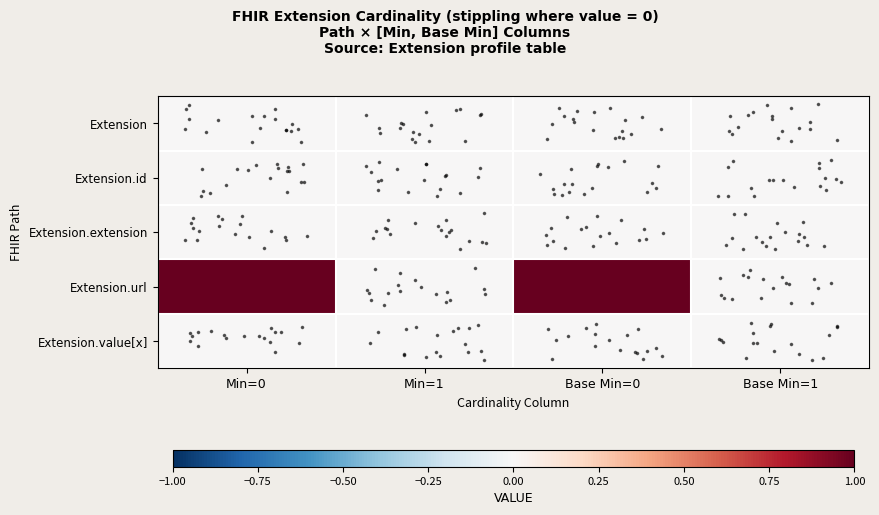

Reading left to right, list all the values displayed in this chart.

row_0: Min=0=0	Min=1=0	Base Min=0=0	Base Min=1=0
row_1: Min=0=0	Min=1=0	Base Min=0=0	Base Min=1=0
row_2: Min=0=0	Min=1=0	Base Min=0=0	Base Min=1=0
row_3: Min=0=1	Min=1=0	Base Min=0=1	Base Min=1=0
row_4: Min=0=0	Min=1=0	Base Min=0=0	Base Min=1=0